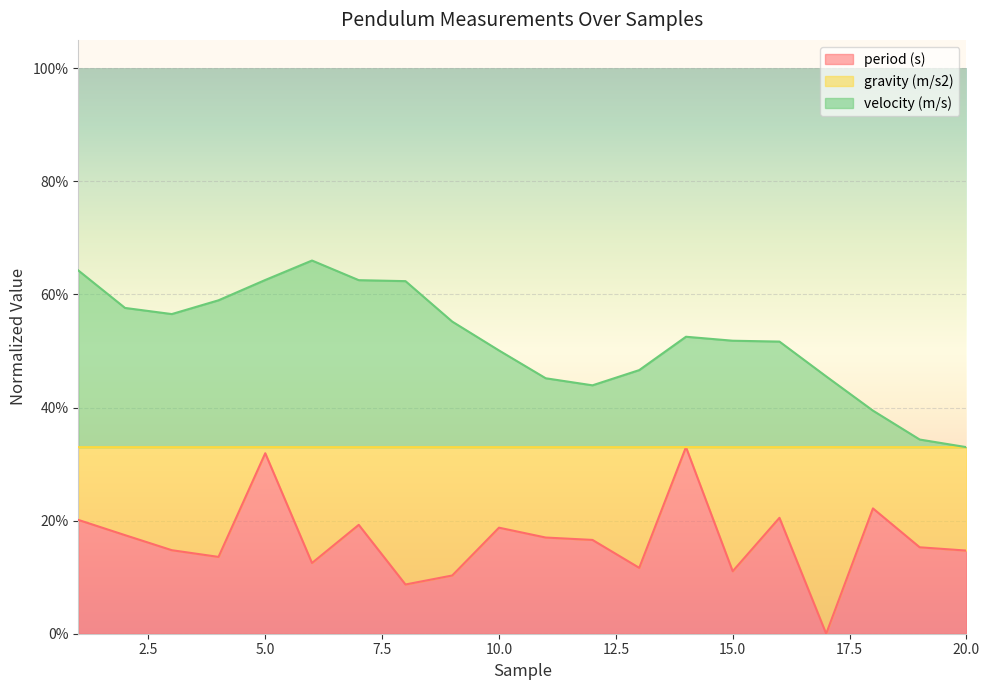

At which category does velocity (m/s) reach its first local valley?

3